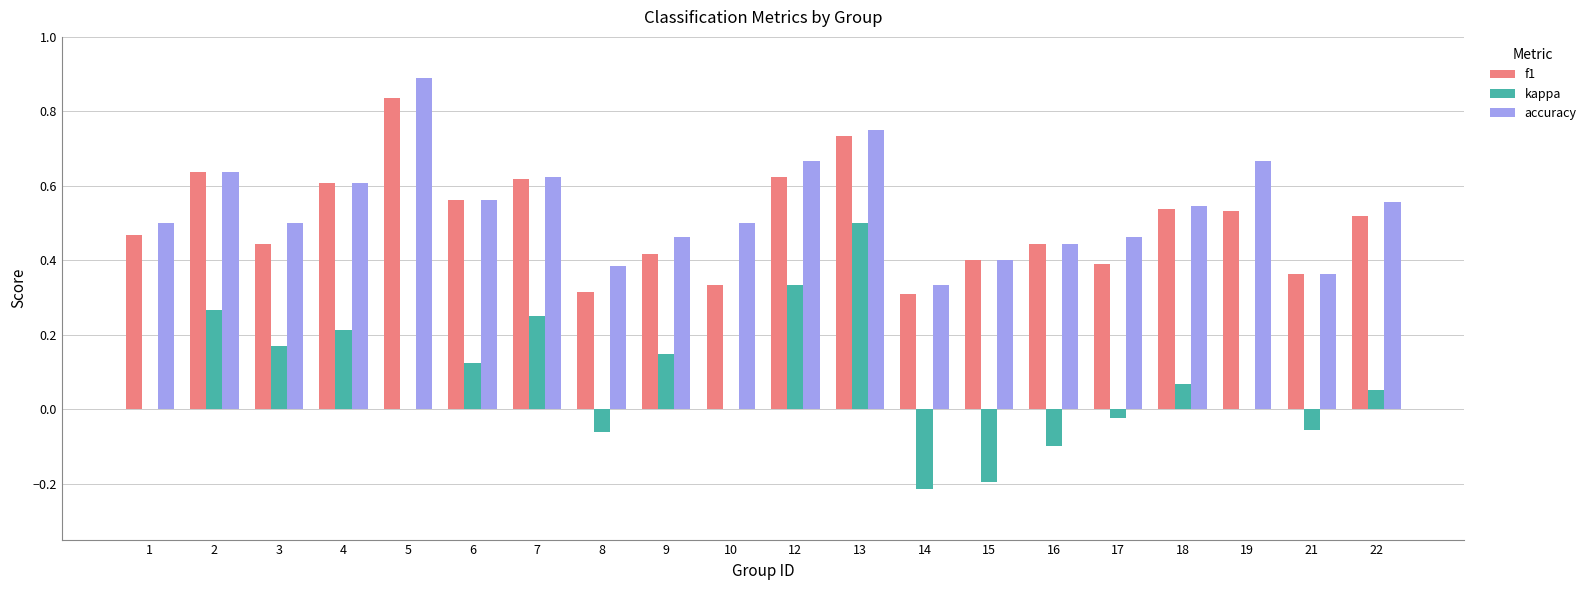

What is the total value across all series at 4?

1.4